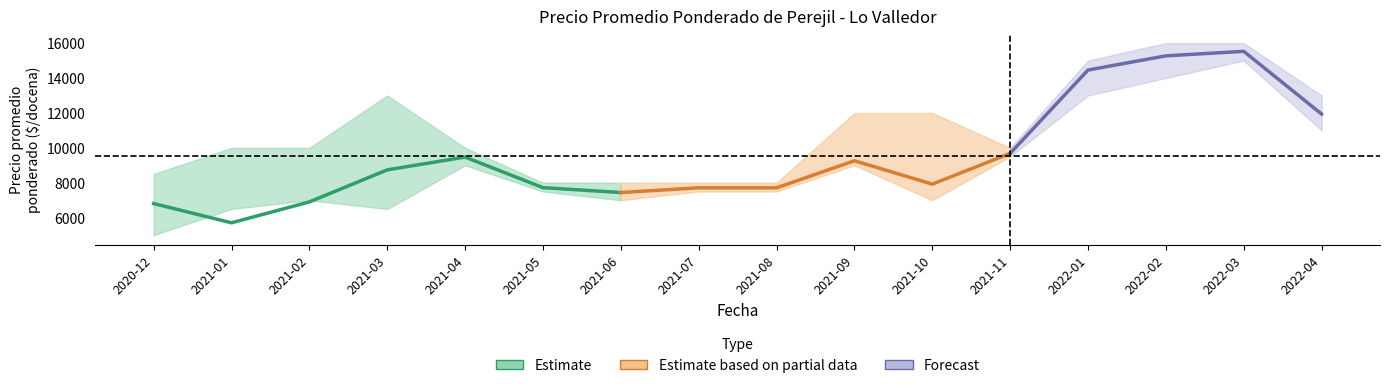

How many values in the Precio mínimo series exceed 7500?

7